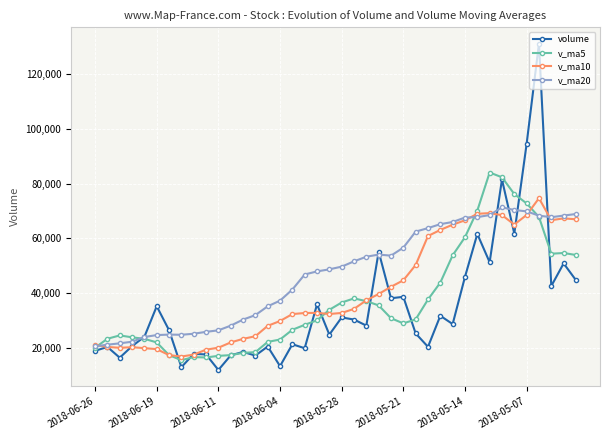

What is the greatest value displayed?

131289.7